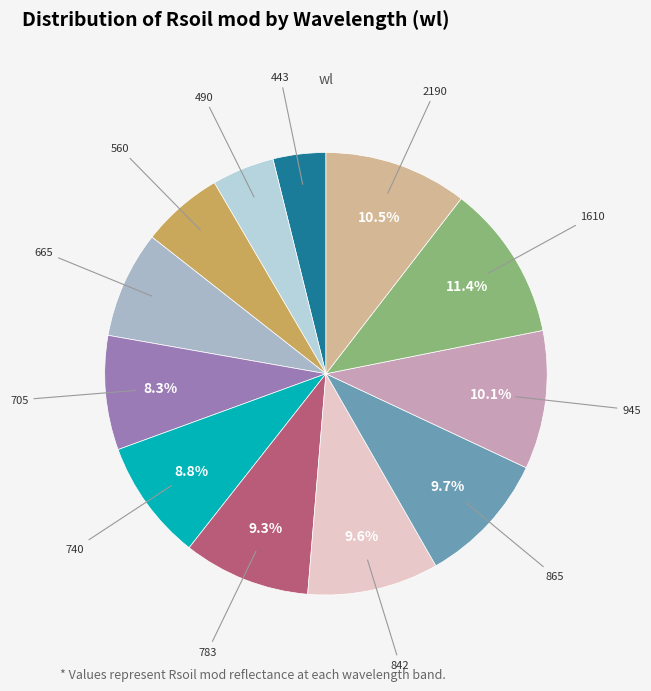

Between 740 and 665, which is larger?

740